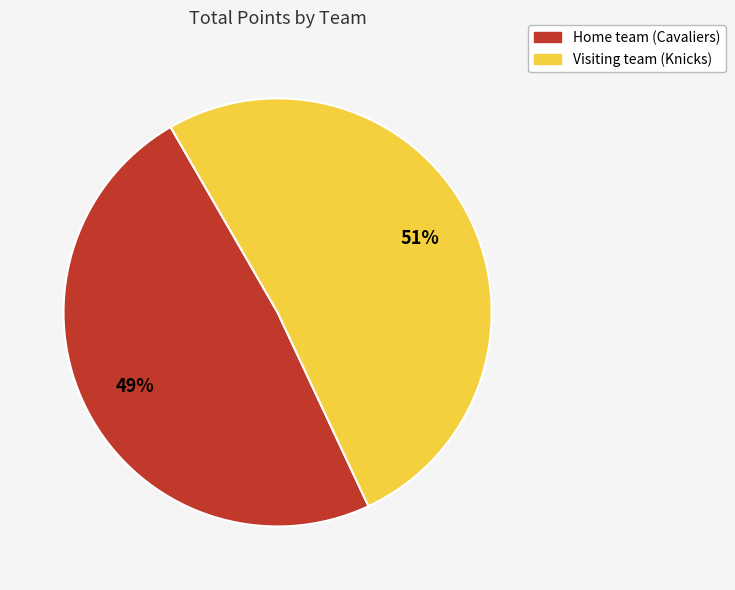

The Home team (Cavaliers) slice represents 38% of the pie. True or false?

False